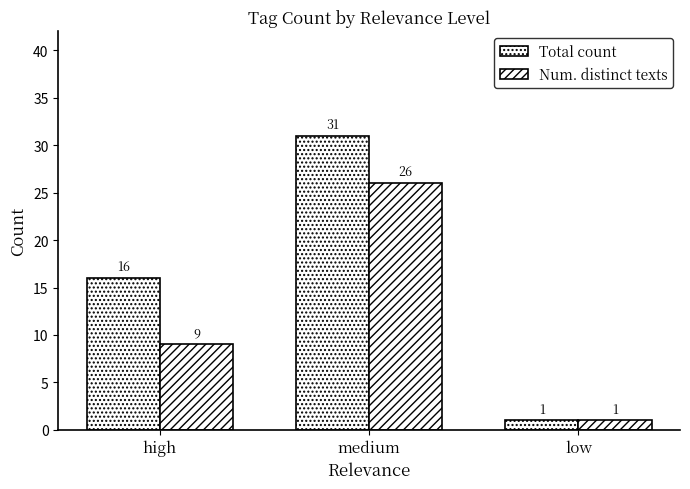

At which label does Num. distinct texts reach its peak?

medium